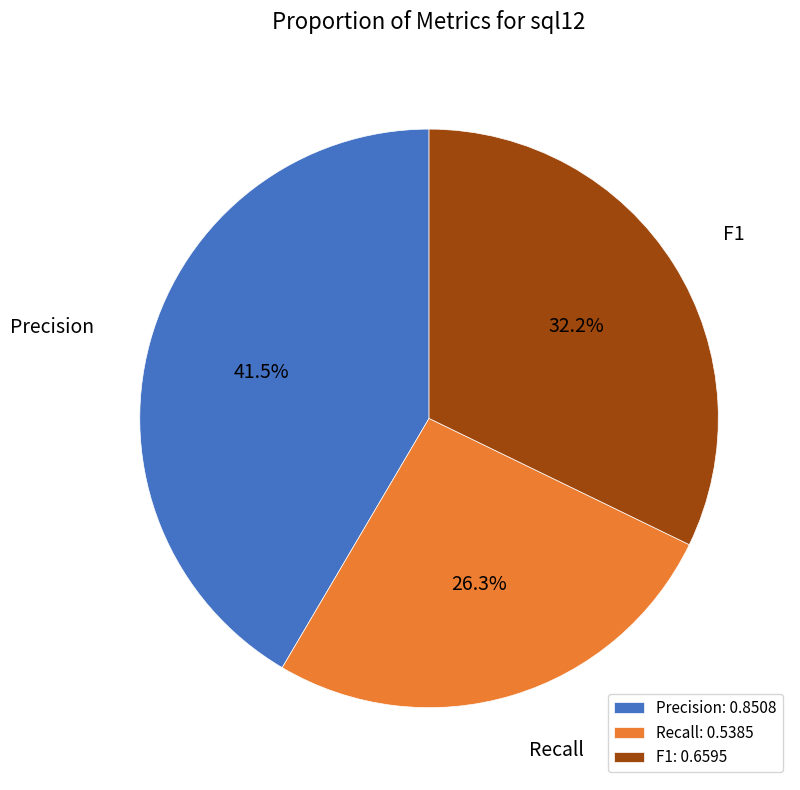

To the nearest percent, what is the difference between the largest and smallest slice percentages?

15%